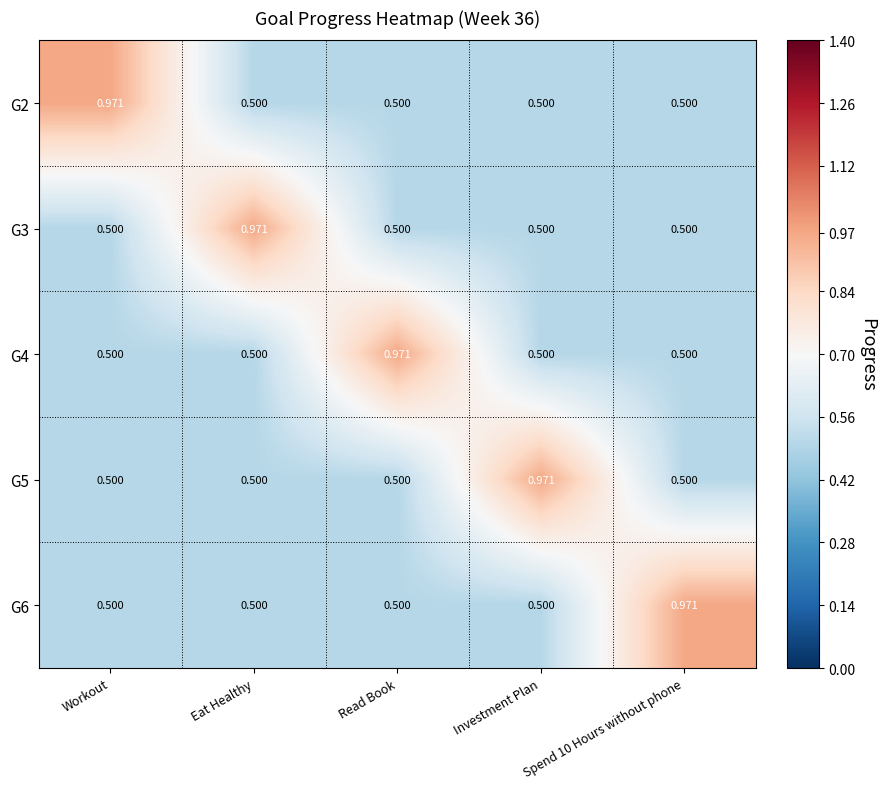

Is the value of G6 at Spend 10 Hours without phone greater than the value of G2 at Eat Healthy?

Yes